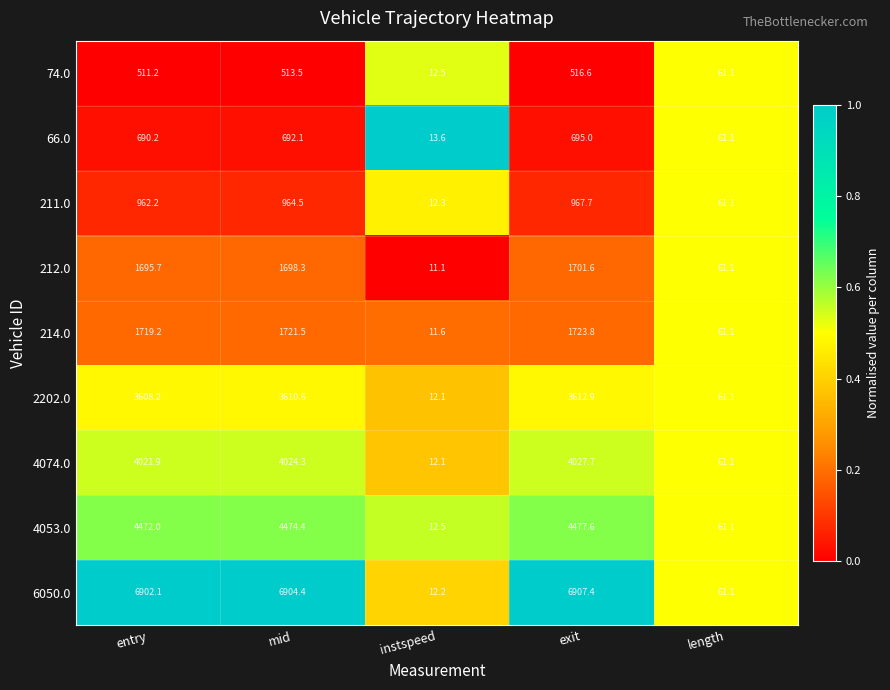

Between instspeed and length, which series saw the biggest shift?

212.0